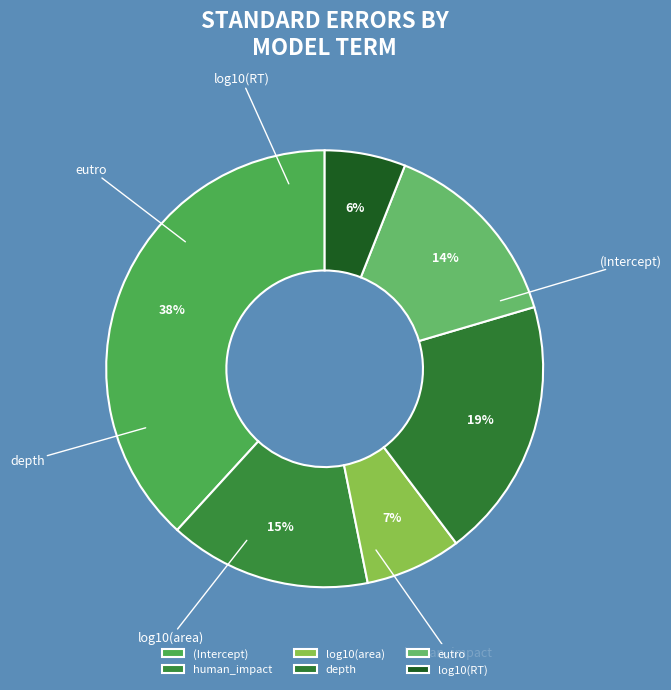

Rank the categories by value from lowest to highest.

log10(RT), log10(area), eutro, human_impact, depth, (Intercept)